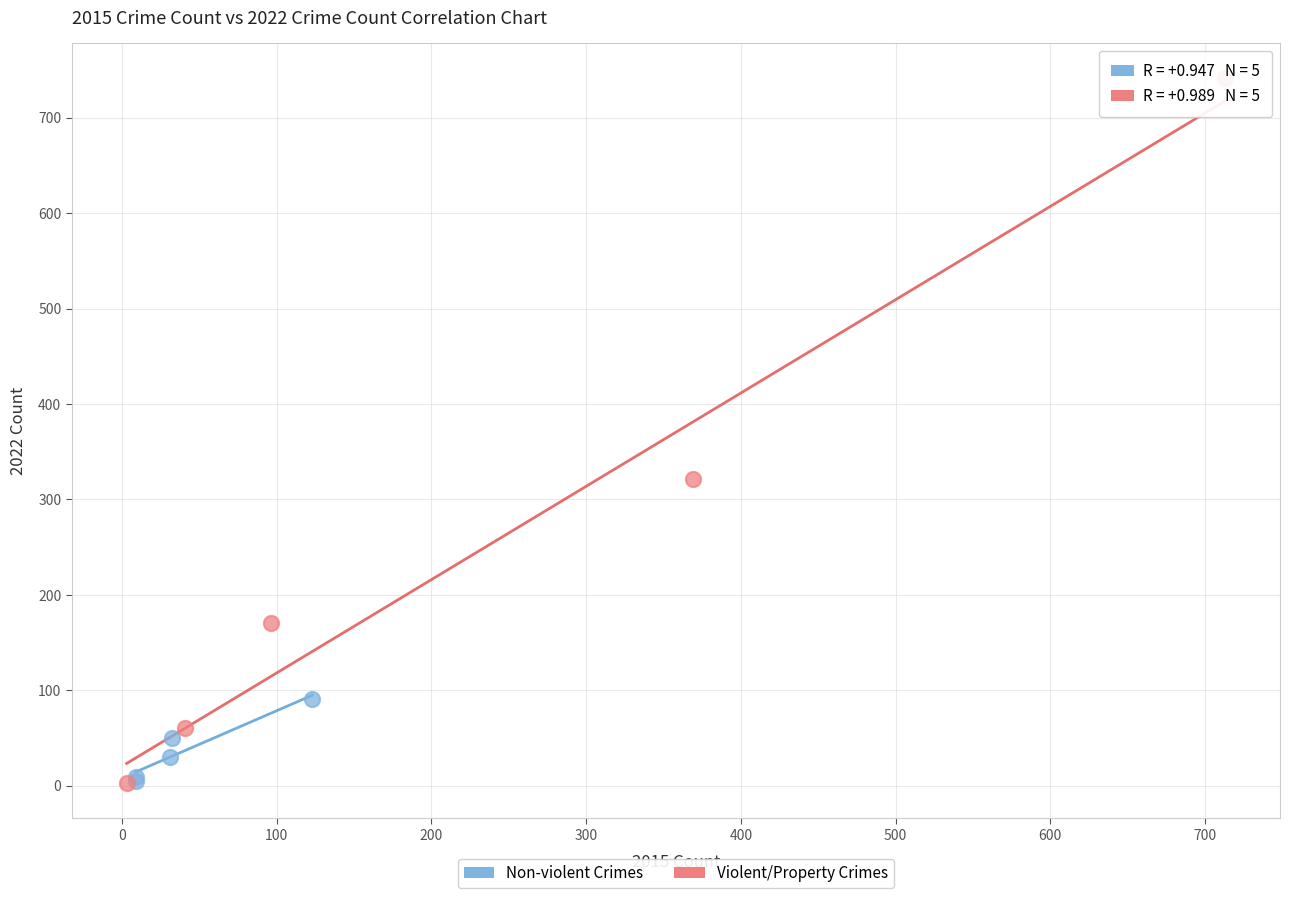

Which series contains the highest Y value?

Violent/Property Crimes